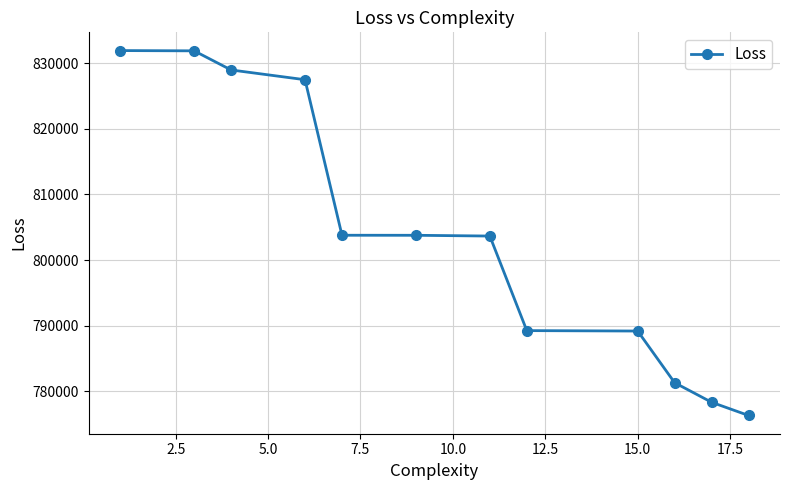

Count the number of categories in the chart.

12